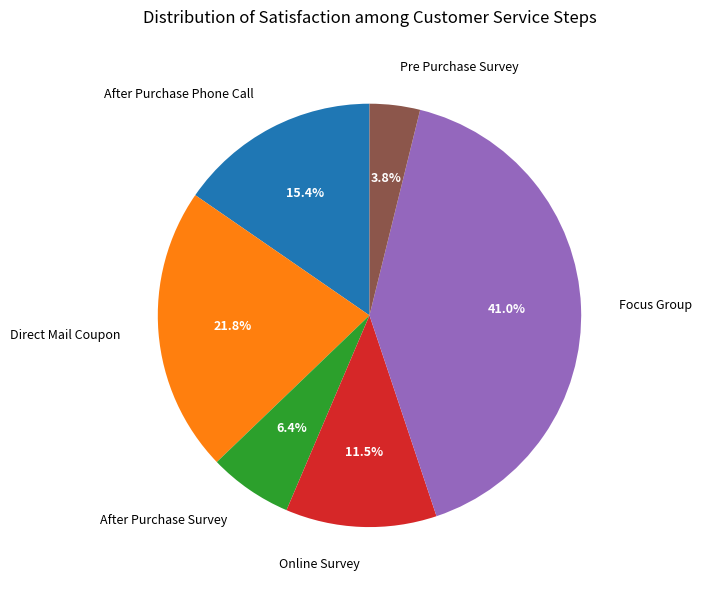

Is there a majority slice in this chart?

No